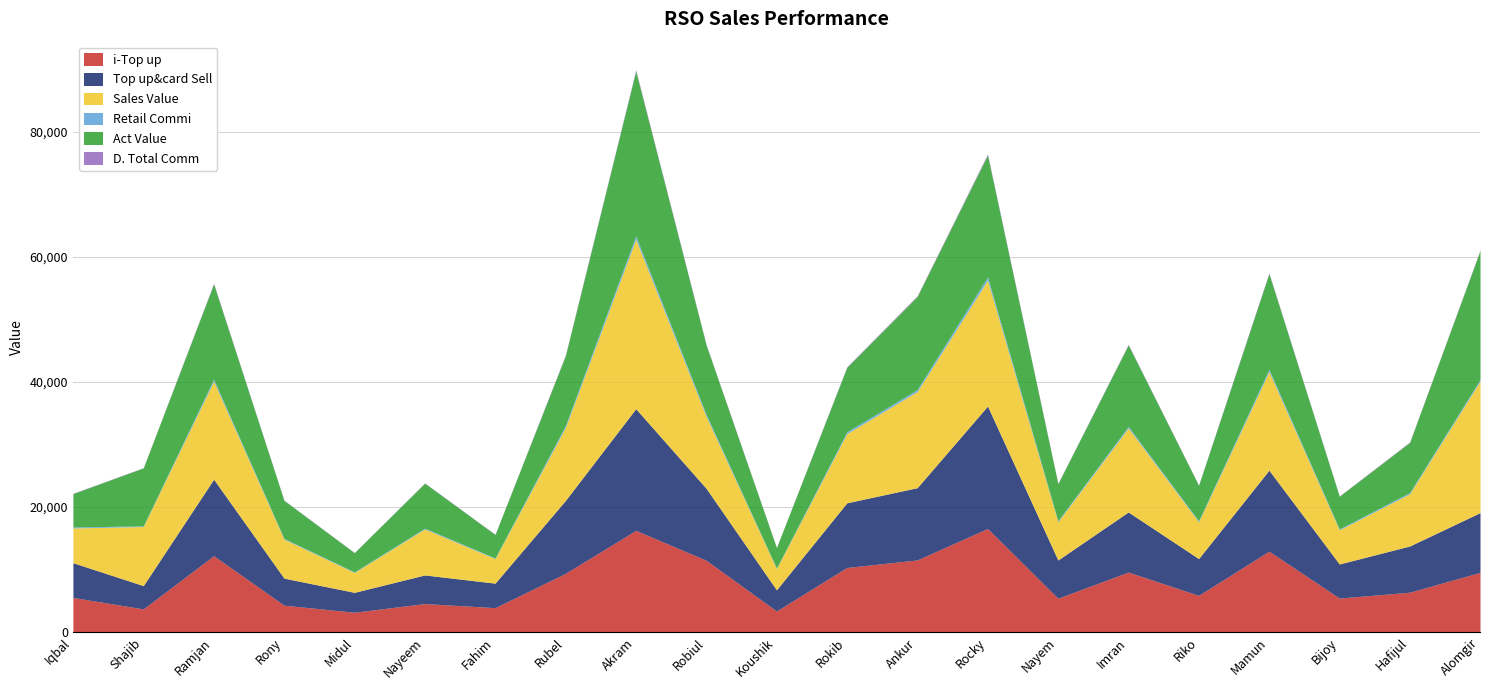

Reading right to left, transcribe all the data shown in this chart.

i-Top up: 9558.0	6392.0	5453.0	12952.0	5884.0	9611.0	5431.0	16579.0	11553.0	10343.0	3387.0	11504.0	16278.0	9408.0	3920.0	4576.0	3185.0	4321.0	12229.0	3722.0	5555.0
Top up&card Sell: 9558.0	7392.0	5453.0	12952.0	5884.0	9611.0	6111.0	19579.0	11553.0	10343.0	3387.0	11504.0	19458.0	11658.0	3920.0	4576.0	3185.0	4321.0	12229.0	3722.0	5555.0
Sales Value: 21018.0	8347.0	5453.0	15772.0	5884.0	13431.0	6111.0	20125.0	15373.0	11071.0	3387.0	11504.0	27098.0	11658.0	3920.0	7351.0	3185.0	6231.0	15667.0	9452.0	5555.0
Retail Commi: 262.8	203.3	150.0	356.2	161.8	264.3	168.1	538.4	317.7	284.4	93.1	316.4	535.1	320.6	107.8	125.8	87.6	118.8	336.3	102.4	152.8
Act Value: 20605.2	8013.7	5223.0	15299.8	5672.2	13016.7	5922.9	19466.6	14885.3	10306.6	3263.9	11089.6	26362.9	11170.4	3757.2	7200.2	3070.4	6080.2	15209.7	9269.6	5339.2
D. Total Comm: 90.8	70.2	51.8	123.0	55.9	91.3	58.1	186.0	109.8	98.3	32.2	109.3	184.9	110.8	37.2	43.5	30.3	41.0	116.2	35.4	52.8